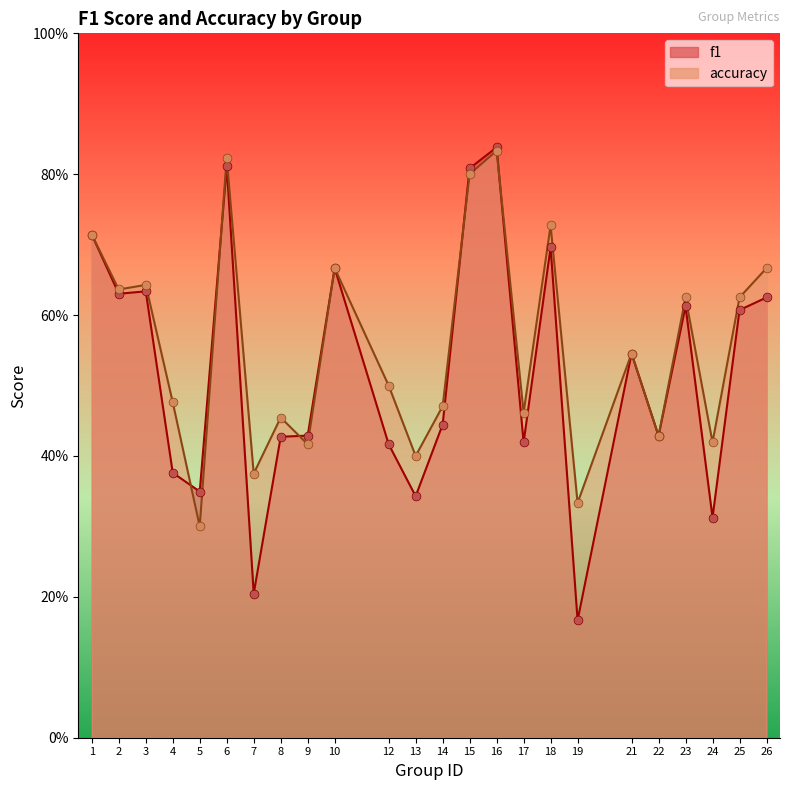

What are all the series names shown in the legend?

f1, accuracy